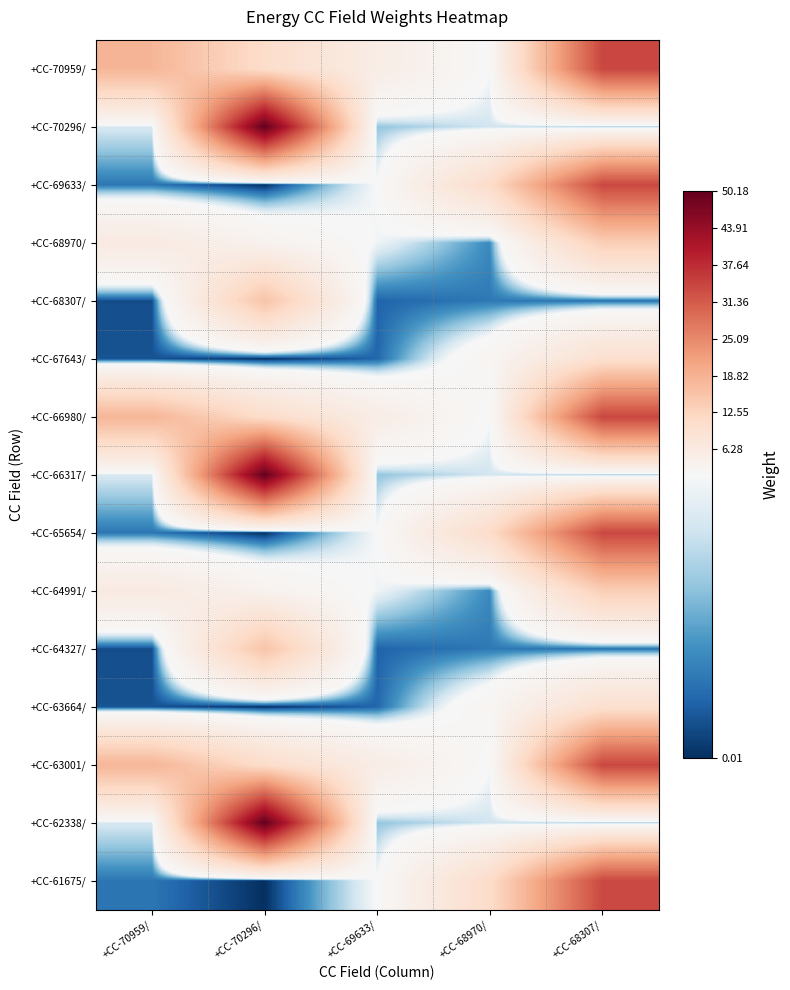

What is the total value across all series at +CC-68970/?

51.4